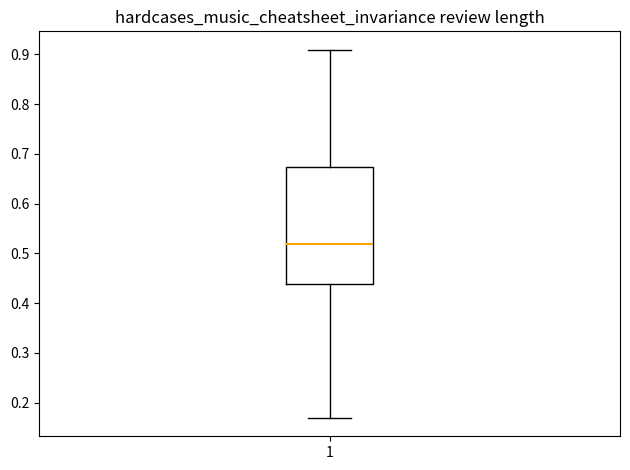

Transcribe this box plot: give where the median line is, the range the box spans, and where the two whiskers end, as read against the y-axis. The values are not printed on the chart, so give them approximately, as read against the axis.

median 0.52, box 0.44 to 0.67, whiskers 0.17 to 0.91